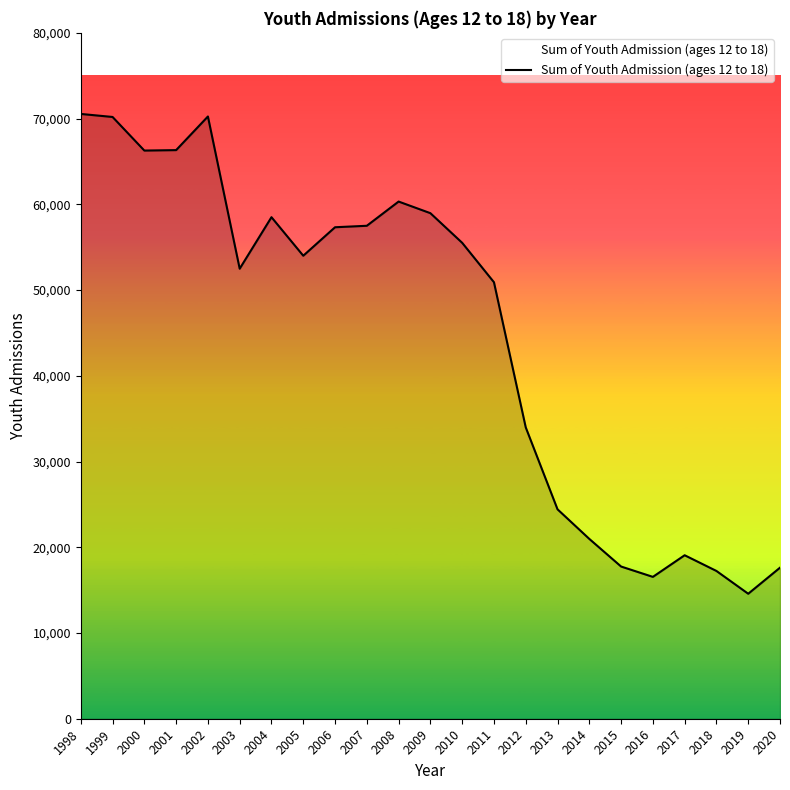

What is the average value?

44838